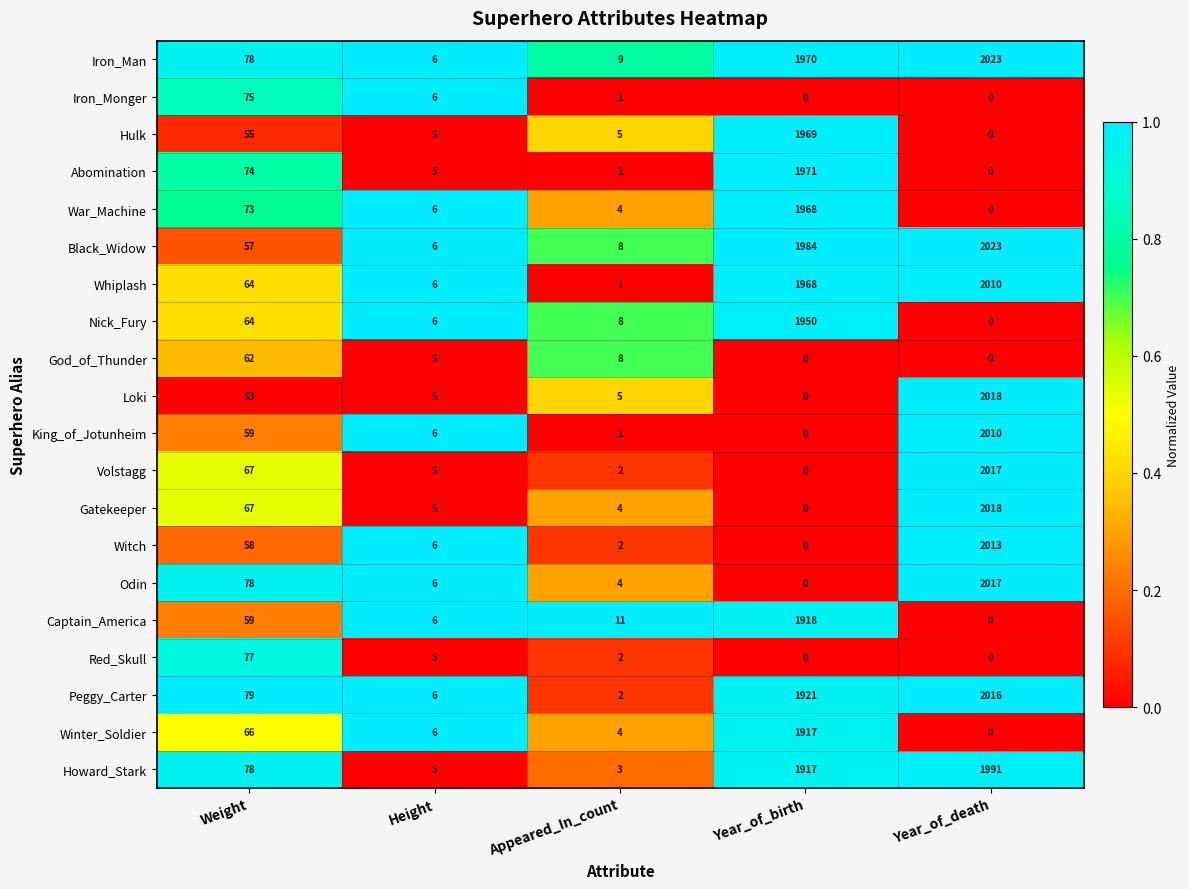

What is the difference between the second highest and minimum values in the Iron_Man series?

1964